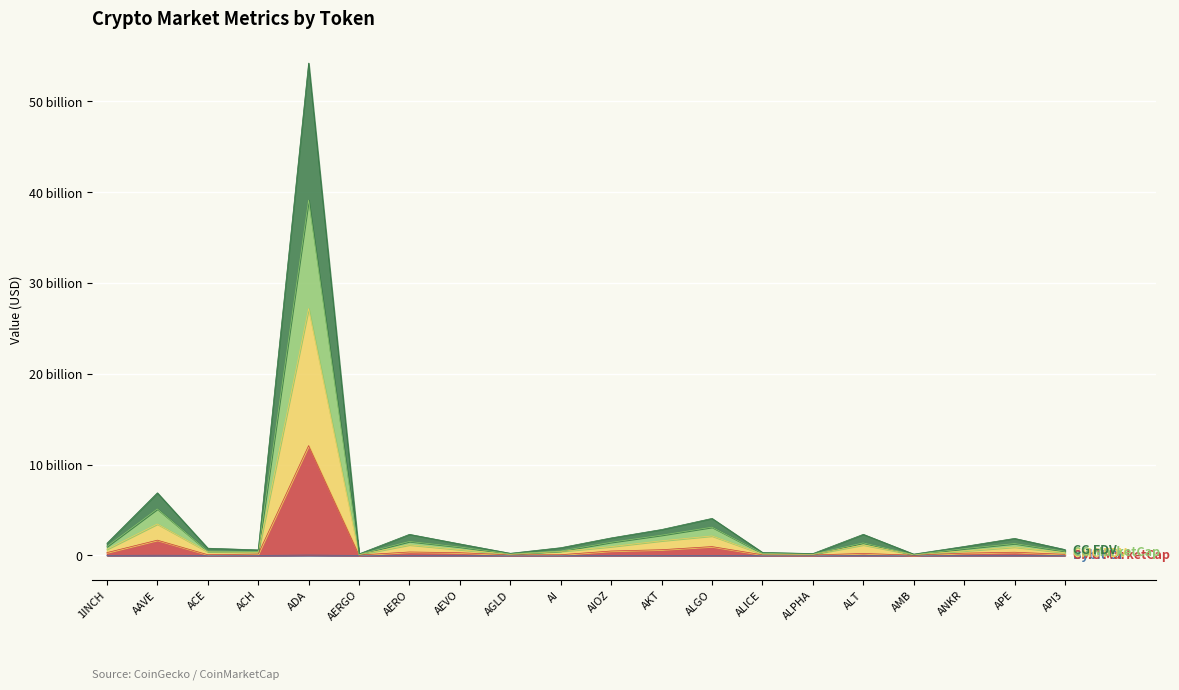

At which category does CG_FDV reach its first local valley?

ACH